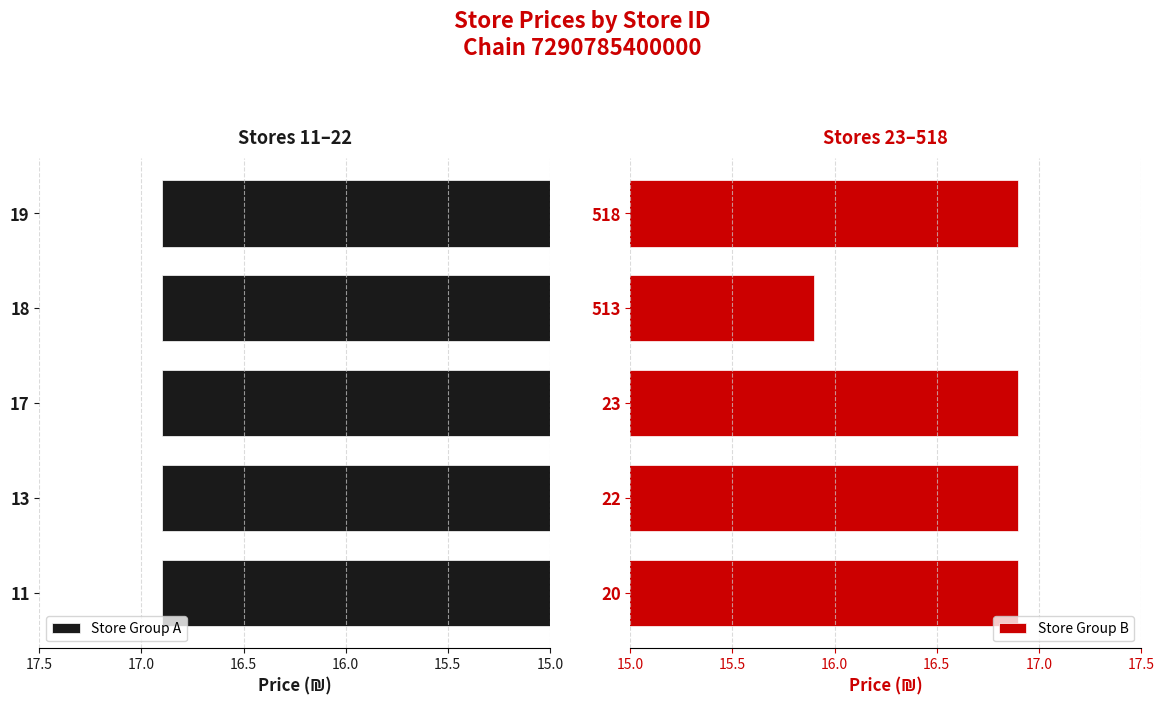

How many bars are there in total?

10